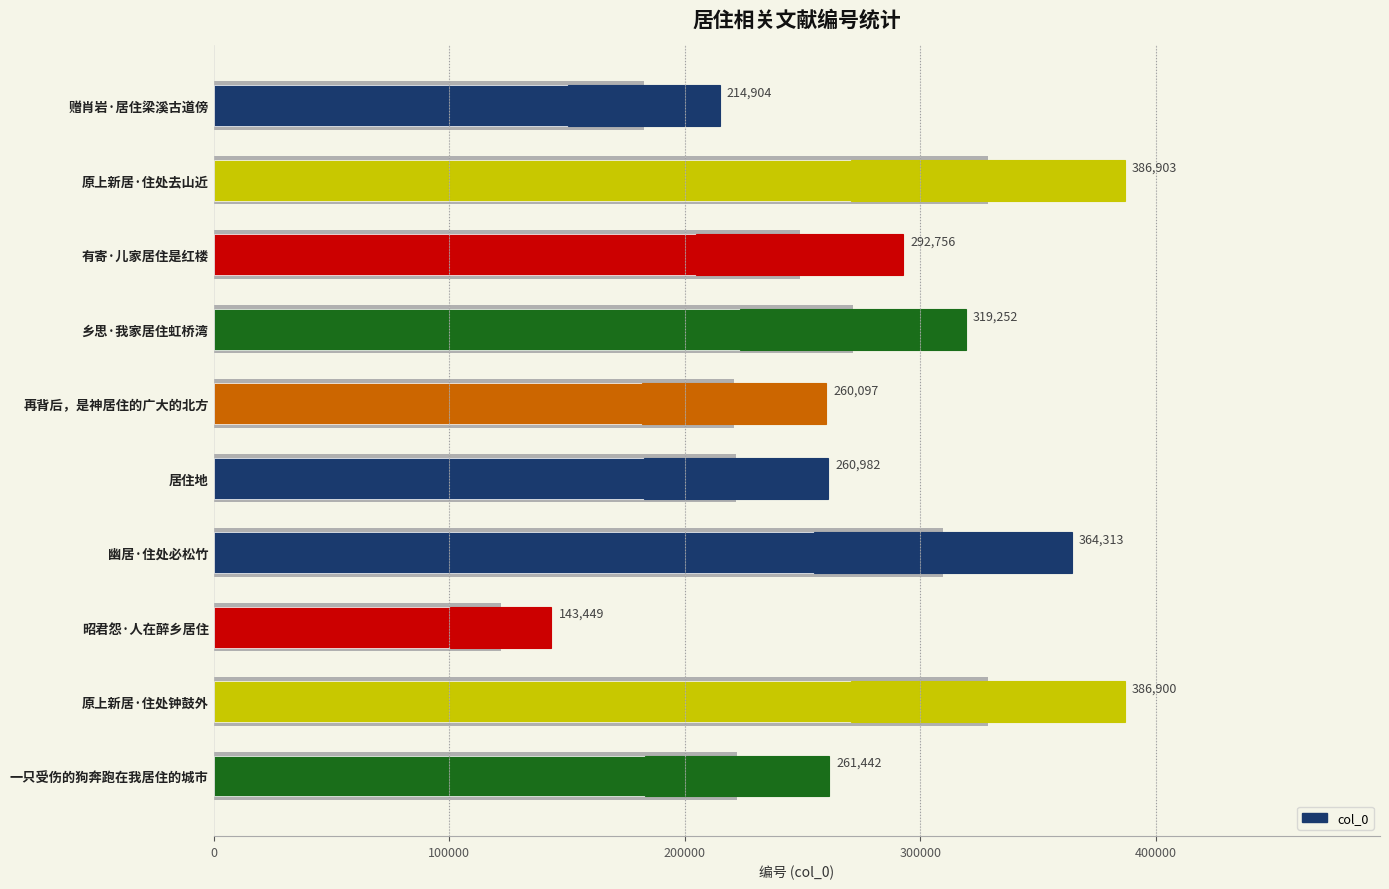

What is the sum of all values?

2890998